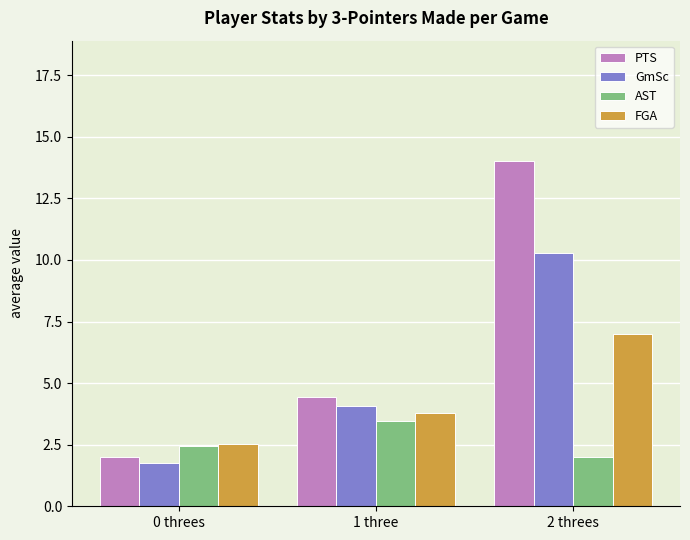

Which series has the widest spread of values?

PTS